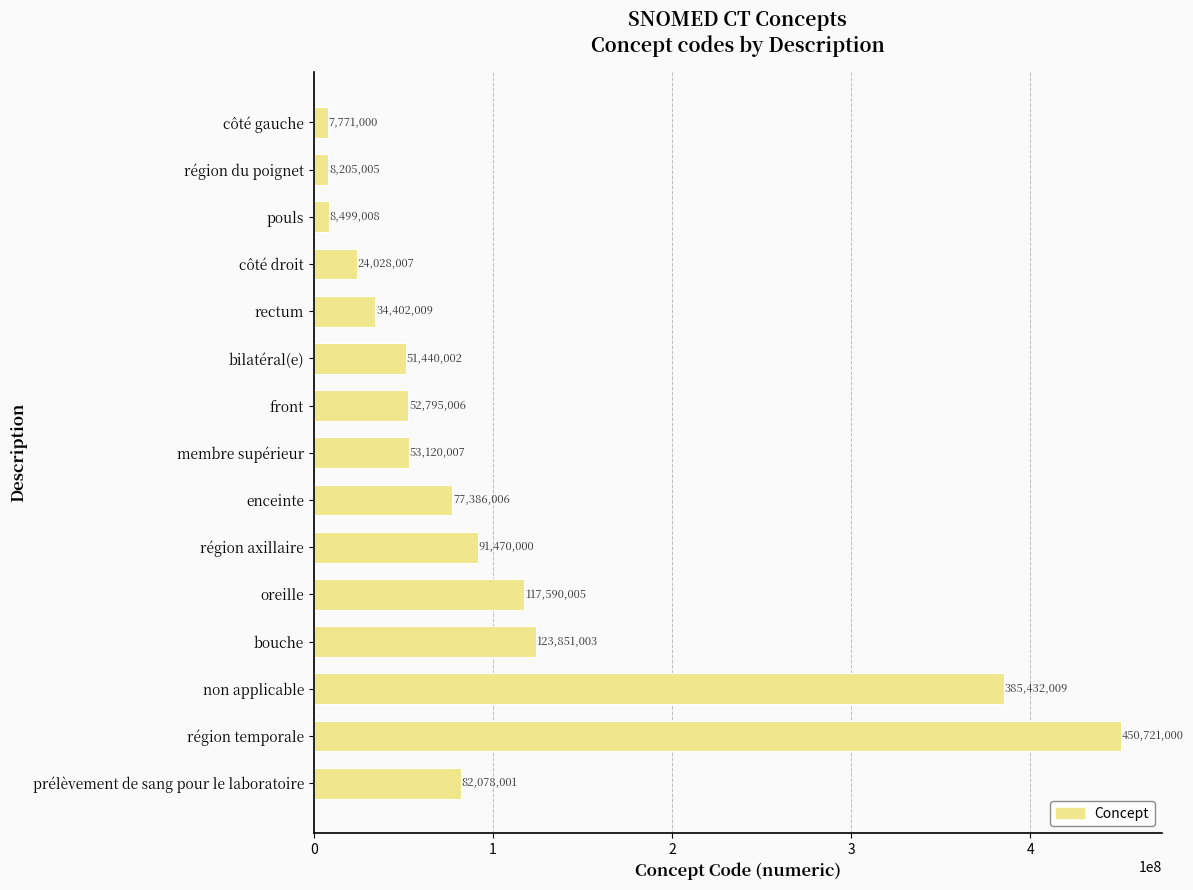

What is the average value?

104585871